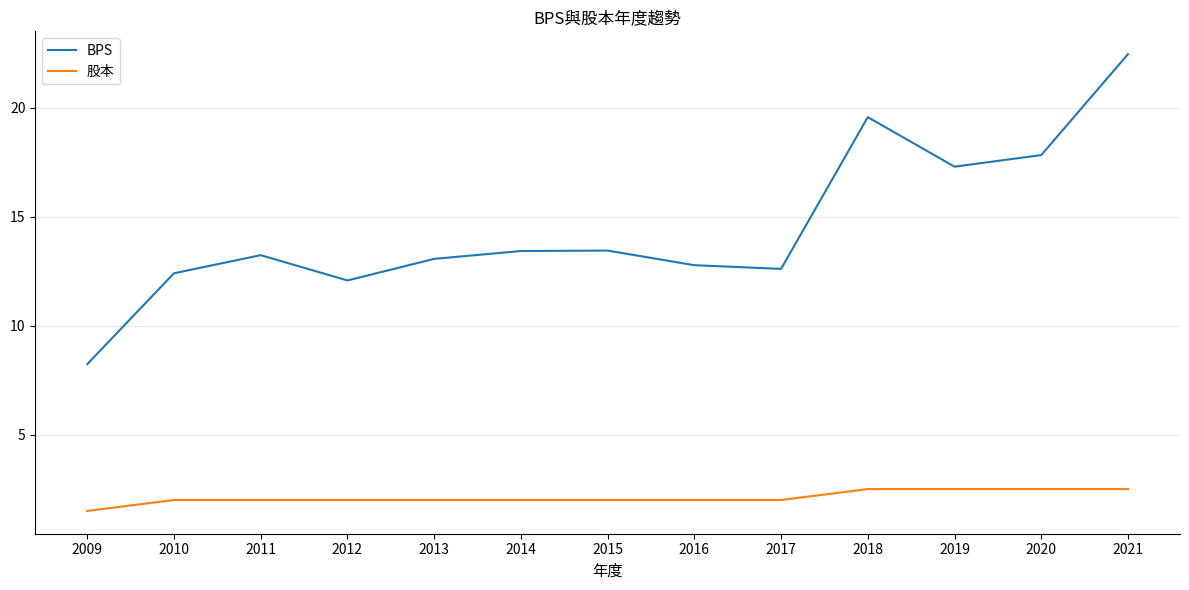

Where is the first local maximum for BPS?

2011